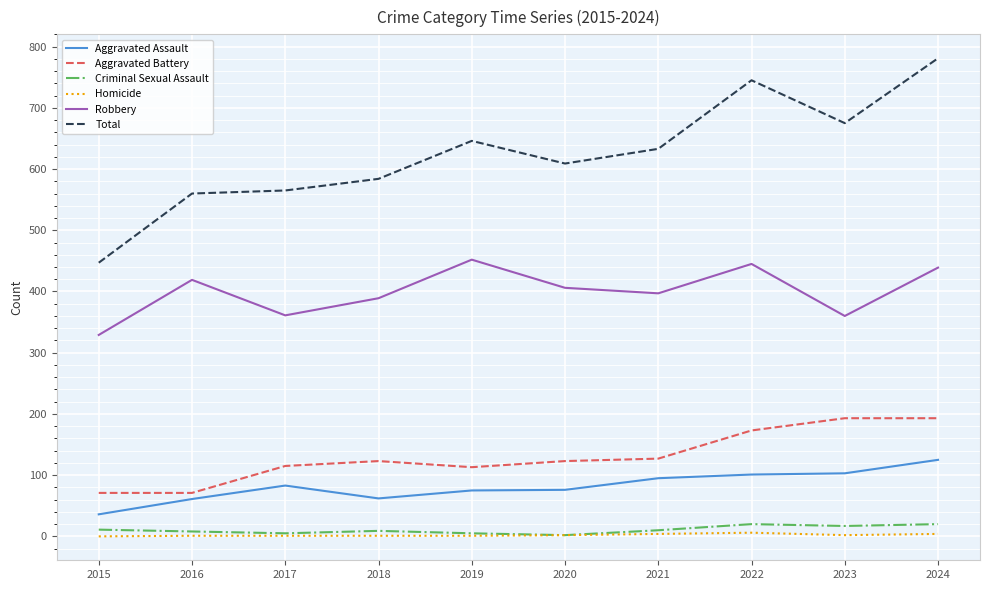

True or false: Homicide and Aggravated Battery cross at least once.

False